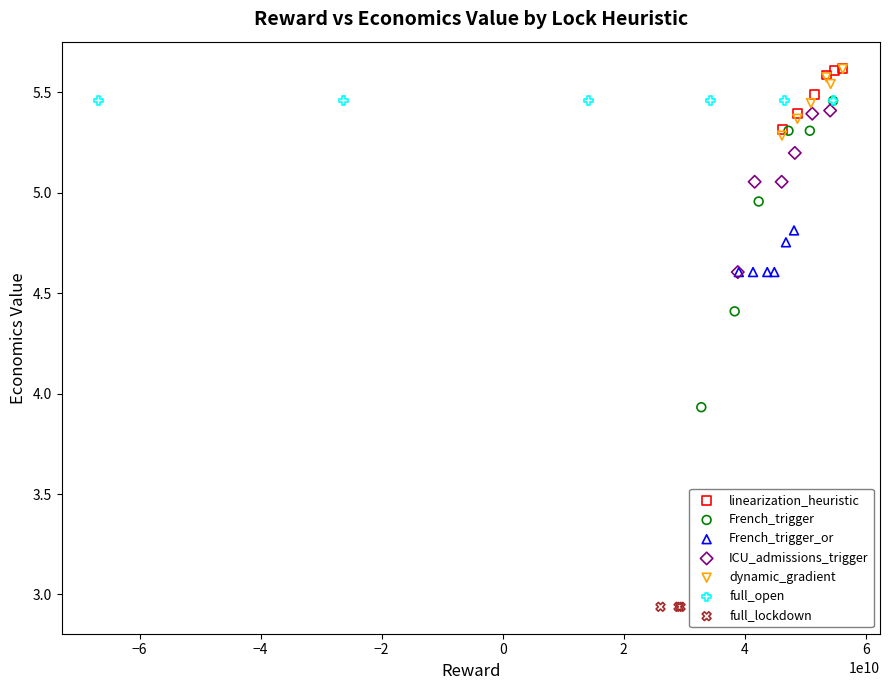

Which series has the largest Y range (max minus min)?

French_trigger